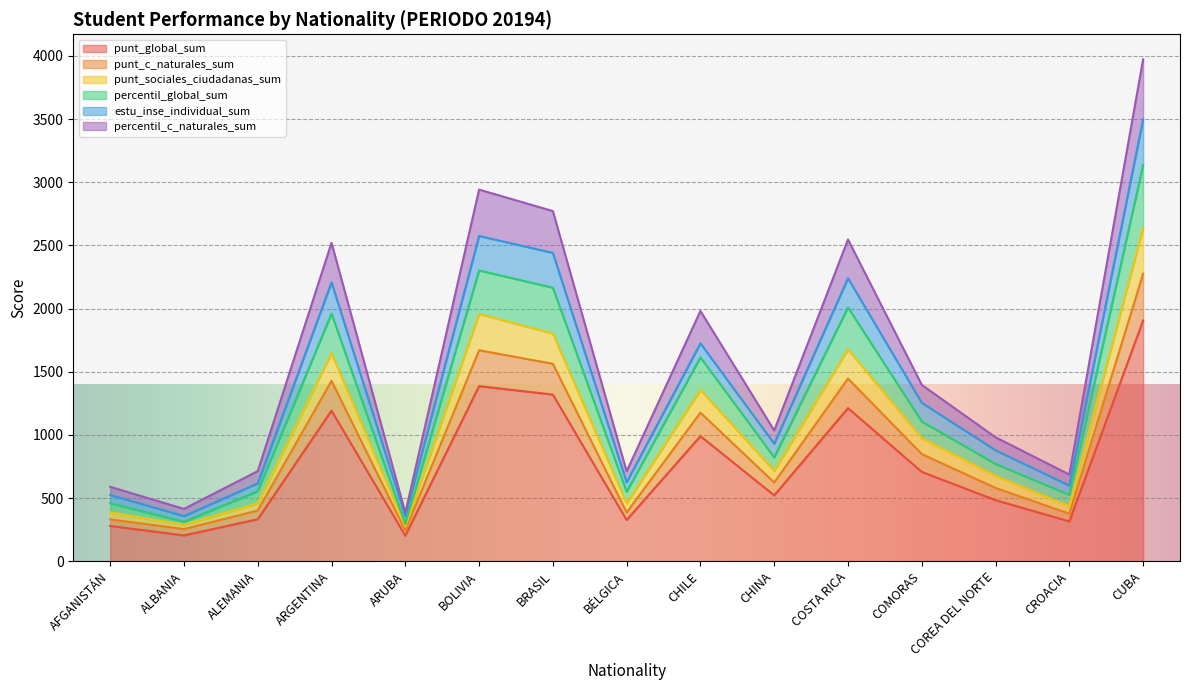

At which category is the sum across all series the highest?

CUBA